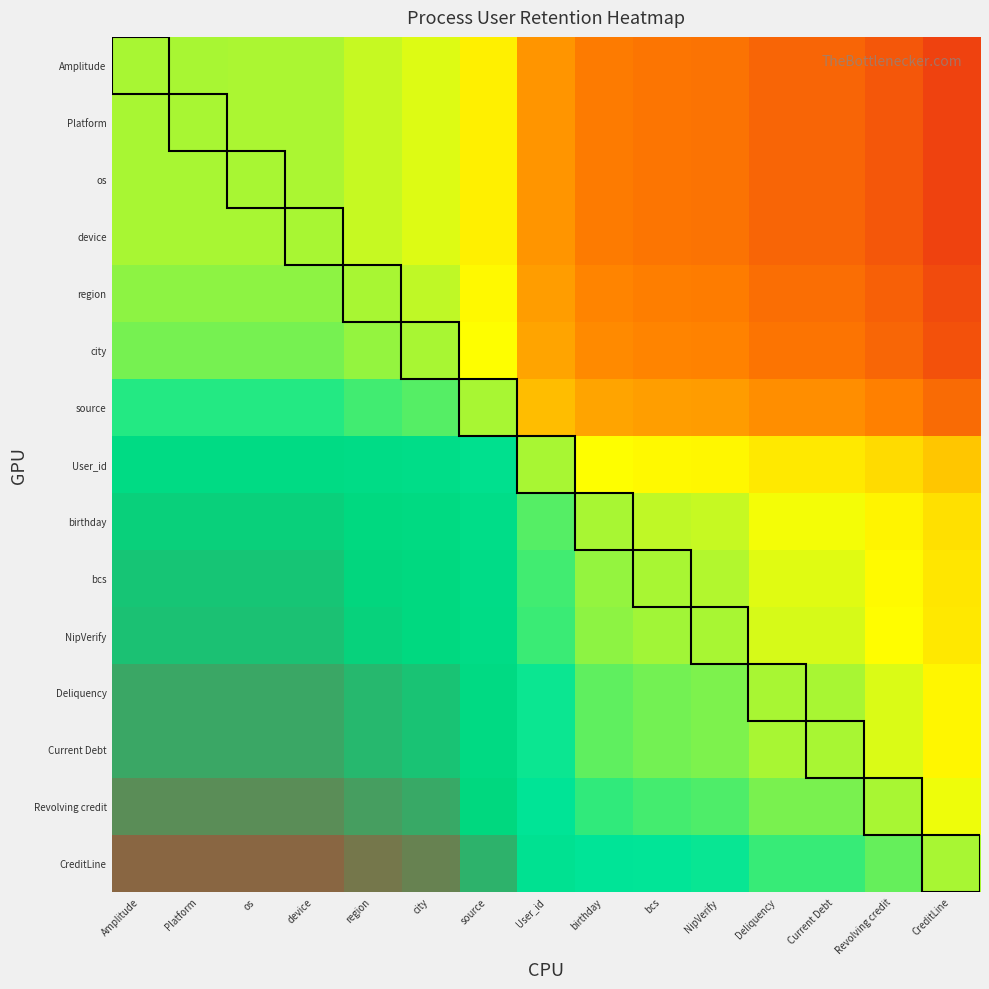

Which category has the lowest value across all series?

CreditLine